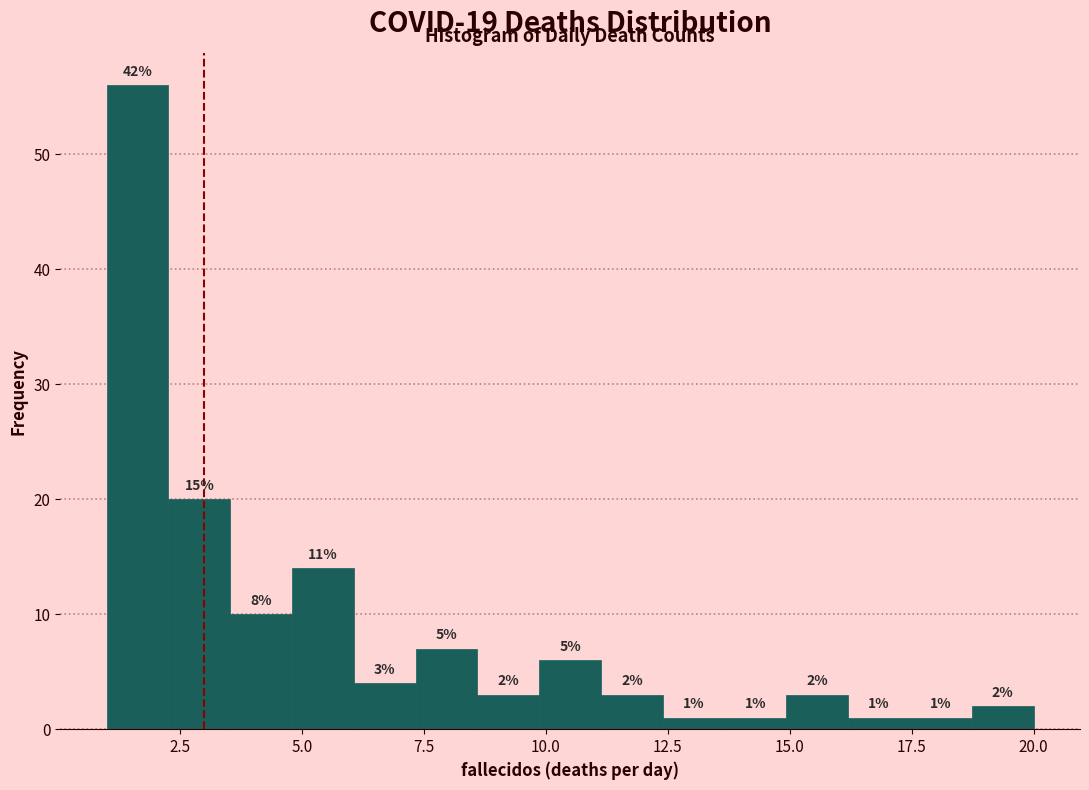

Around what value on the x-axis is the tallest bar? Give the approximate position of its centre, as read against the axis.

1.5